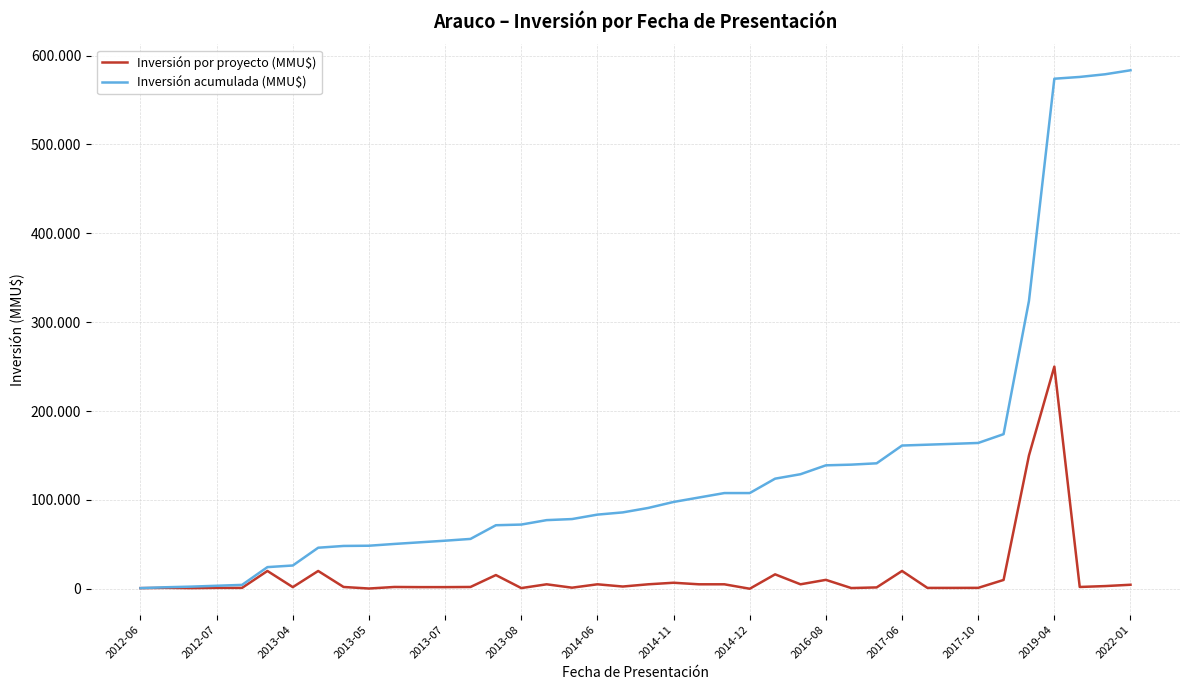

Does the chart have visible grid lines?

Yes